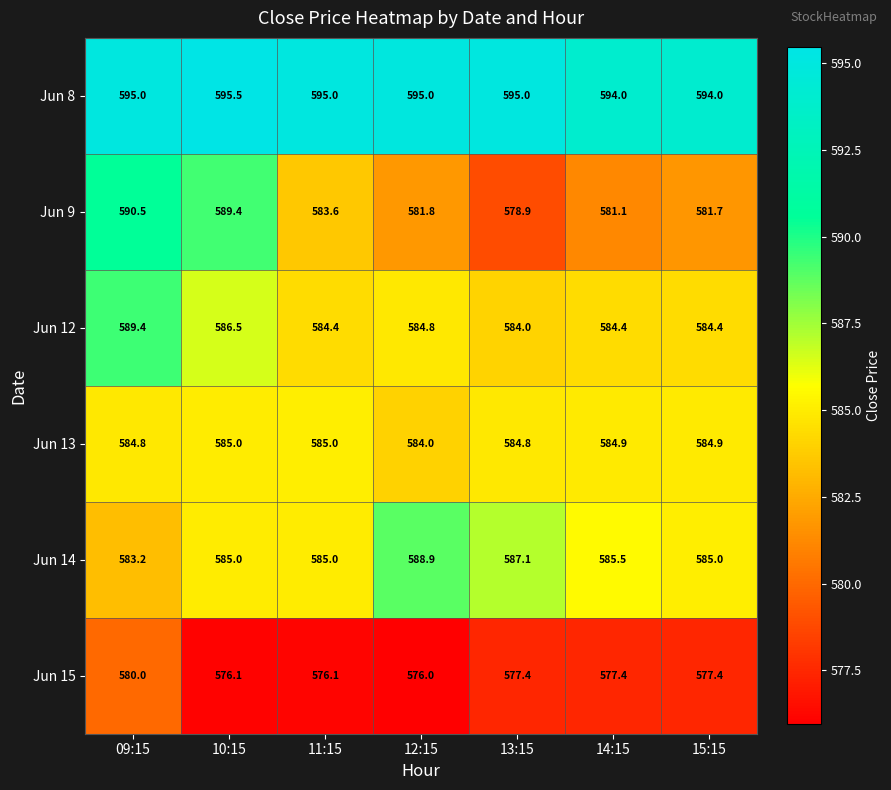

Where is Jun 13 nearest to the value 584?

12:15